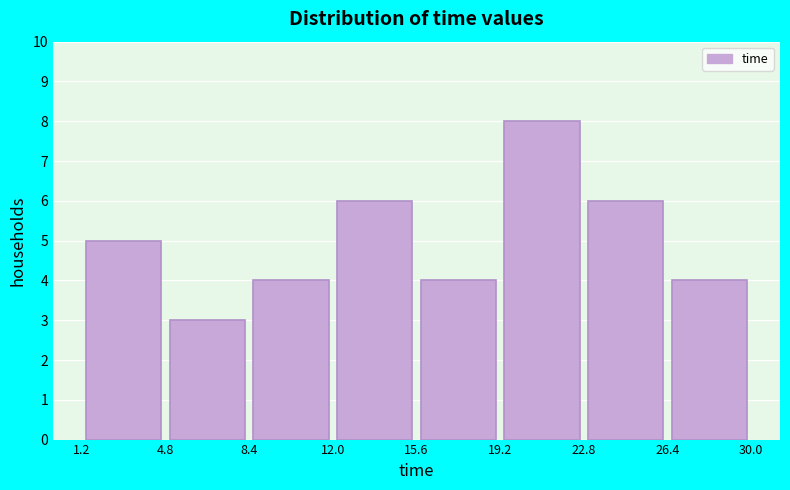

Which range on the x-axis has the tallest bar?

19.2 to 22.8